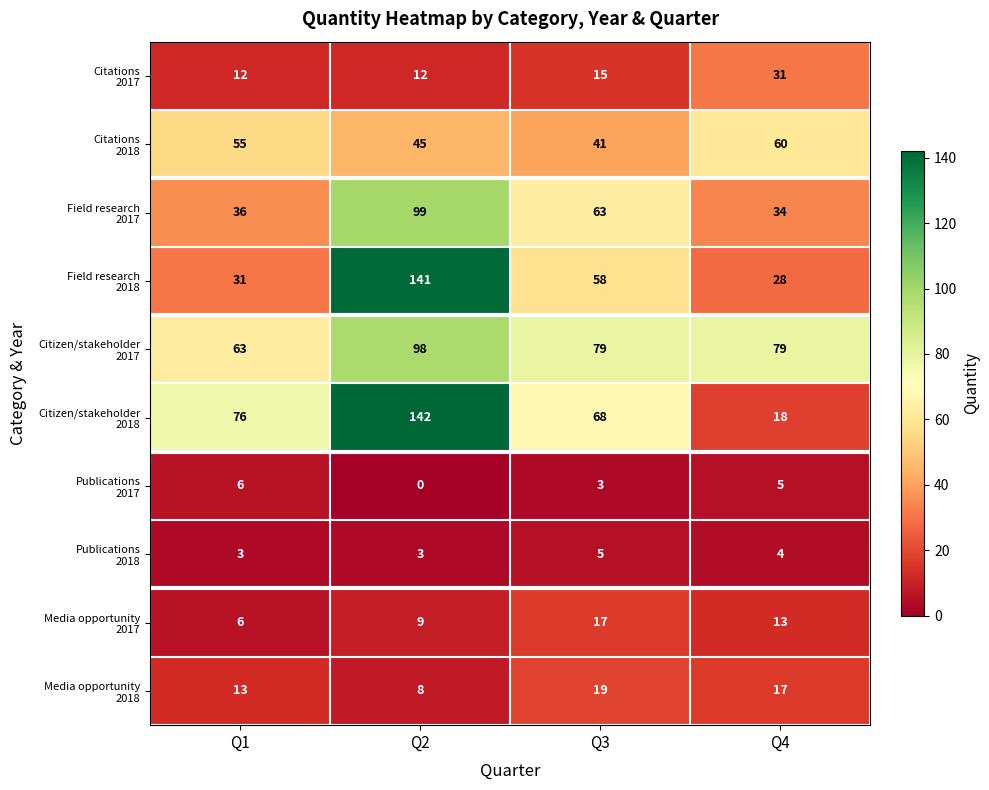

What is the spread (max minus min) of values at Q4?

75